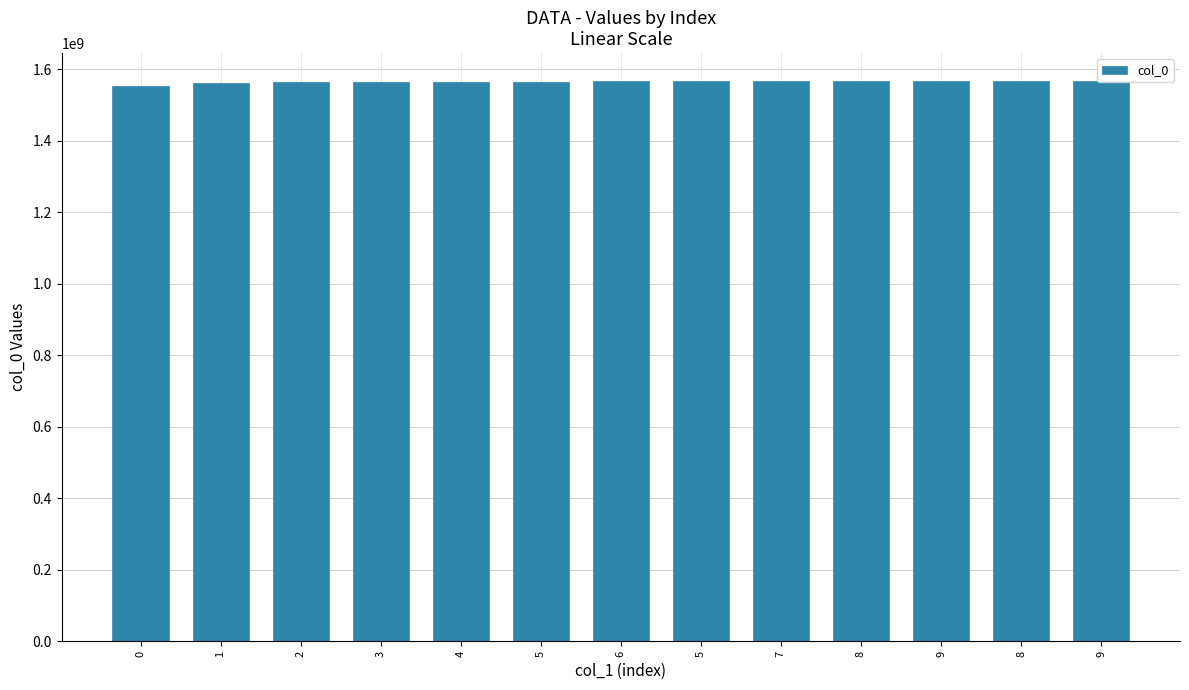

Is it true that the value at 5 is 1565648246?

True